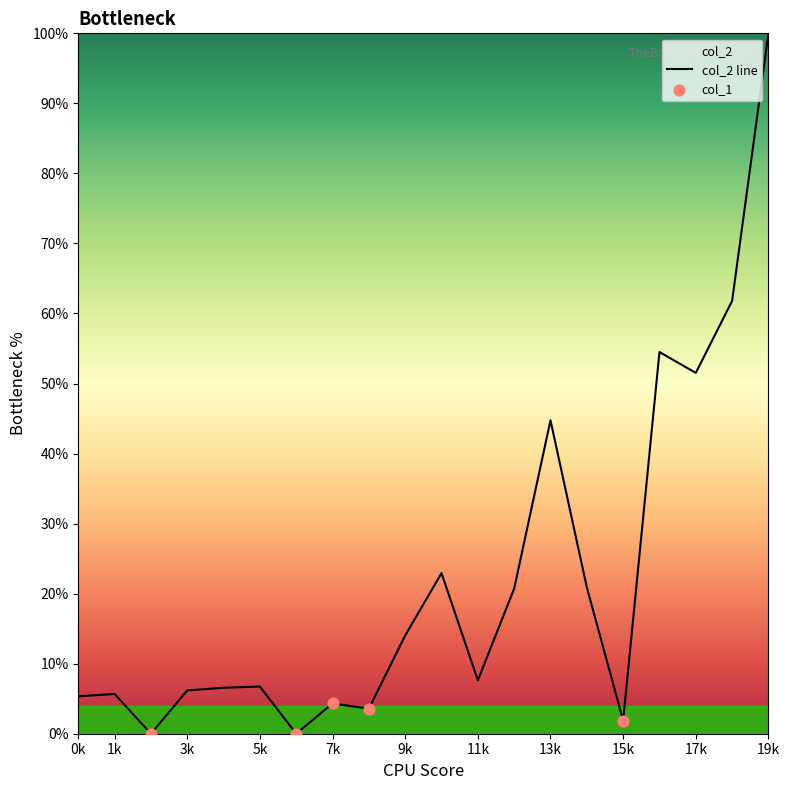

What is the greatest value displayed?

100.0